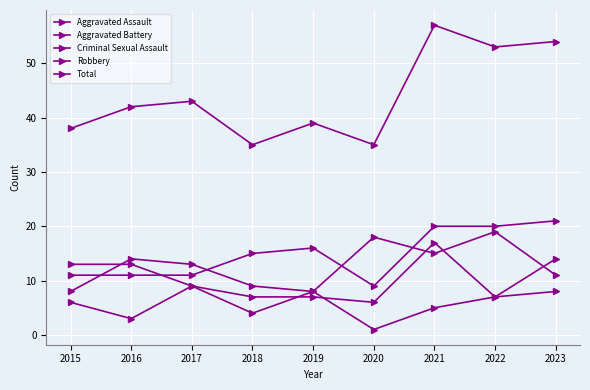

Does the chart have visible grid lines?

Yes